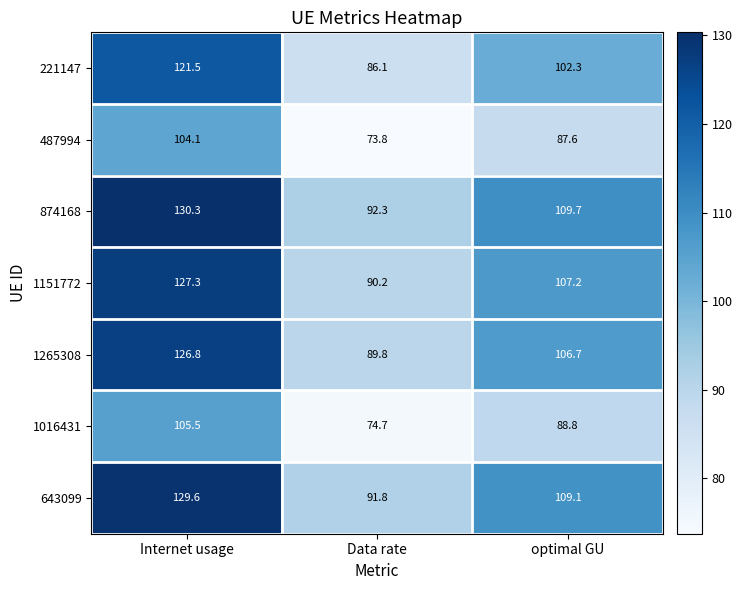

What is the sum of all 643099 values?

330.5